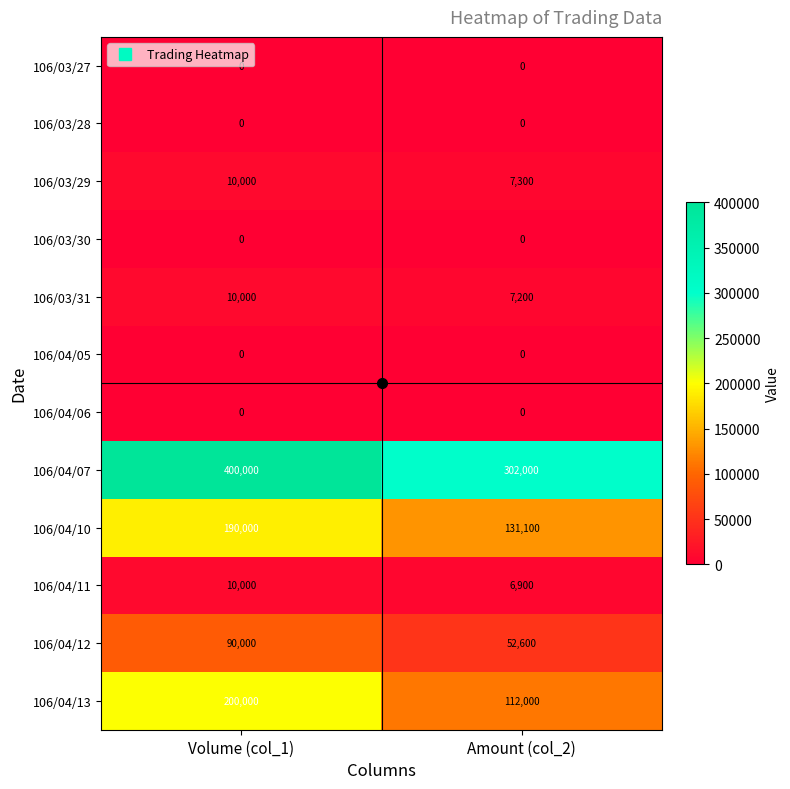

What is the maximum value shown in the chart?

400000